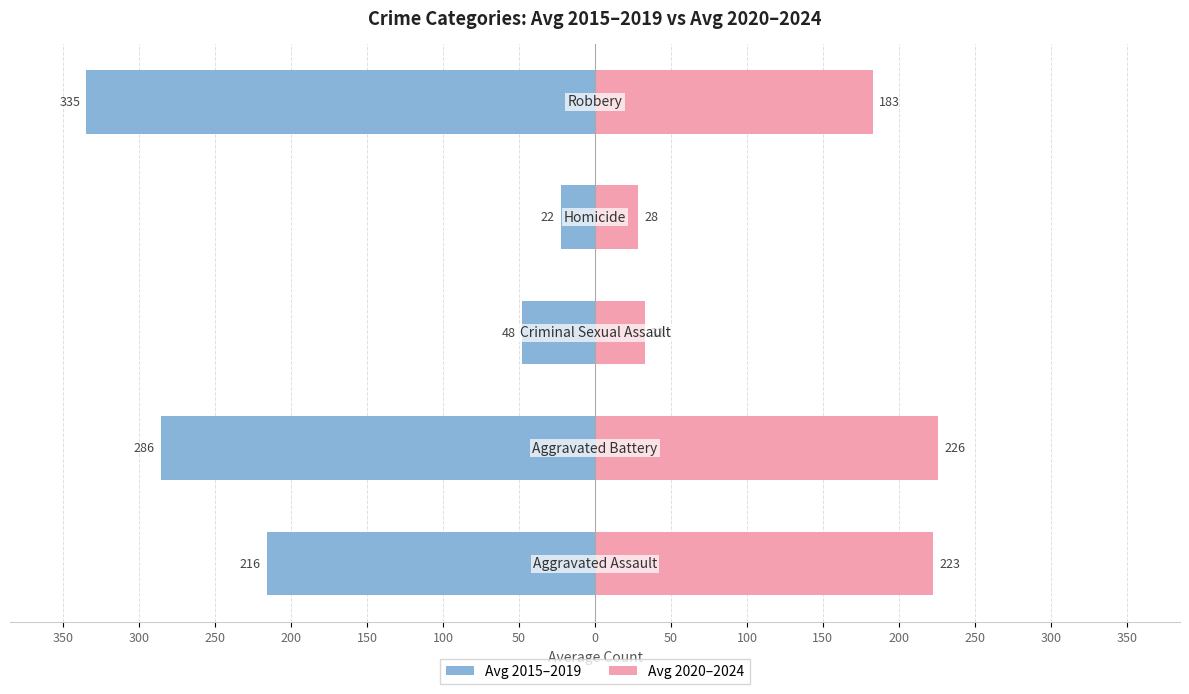

Count the number of categories in the chart.

5